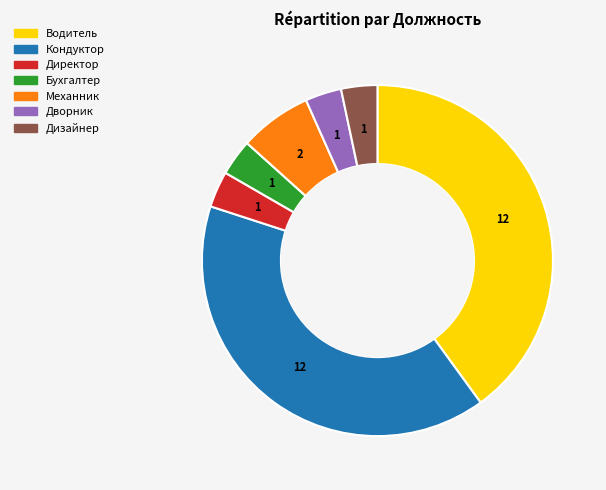

Do Директор and Водитель together represent more than half of the pie?

No